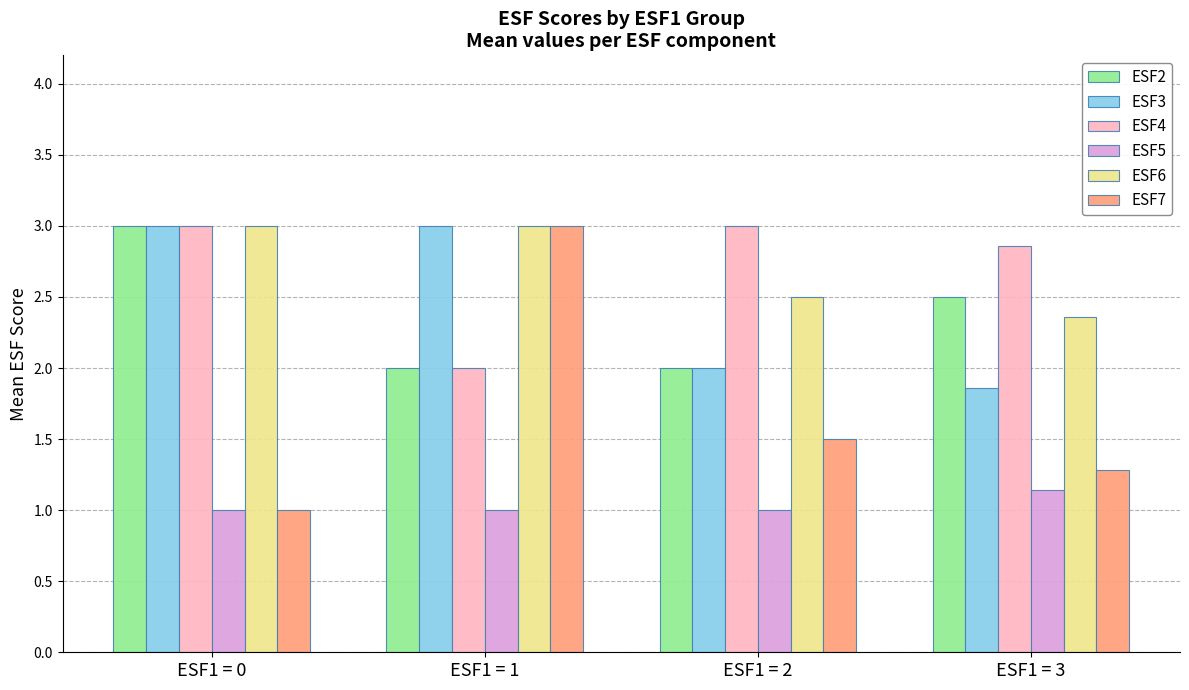

What is the lowest value of the ESF5 series?

1.0